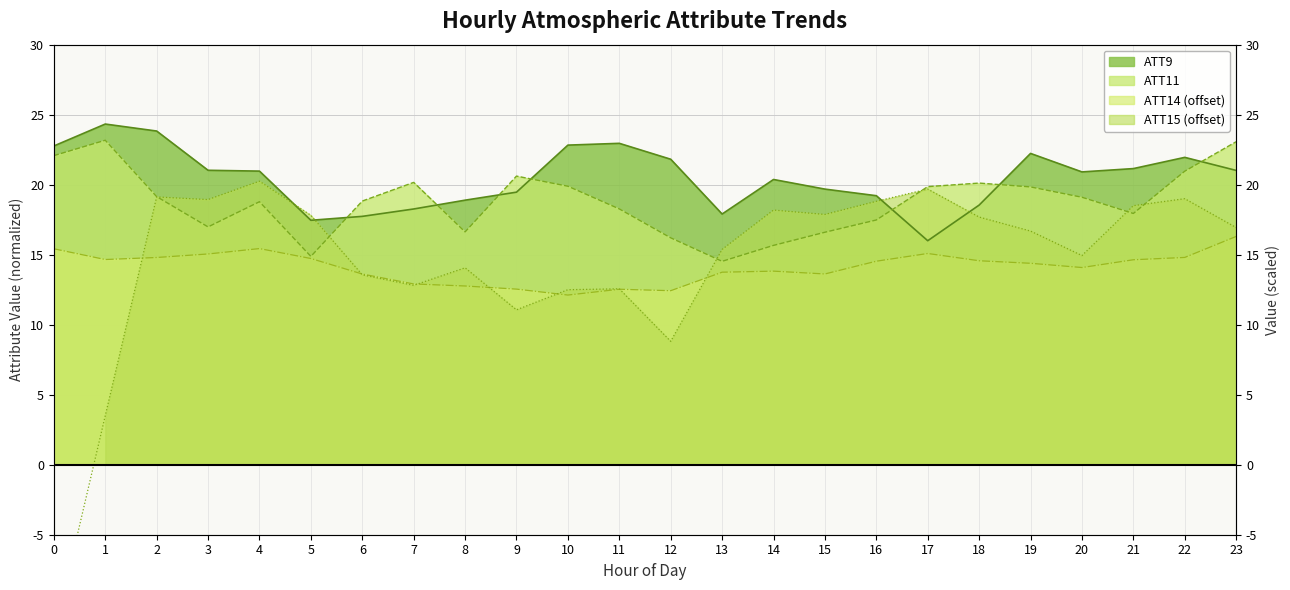

Reading left to right, list all the values displayed in this chart.

ATT9: 22.8	24.3	23.8	21.0	21.0	17.5	17.7	18.3	18.9	19.5	22.8	23.0	21.8	17.9	20.4	19.7	19.2	16.0	18.5	22.2	20.9	21.1	22.0	21.0
ATT11: 22.1	23.2	19.1	17.0	18.8	14.9	18.8	20.2	16.6	20.6	19.9	18.3	16.2	14.5	15.7	16.6	17.5	19.9	20.1	19.8	19.1	17.9	21.0	23.1
ATT14: 15.4	14.7	14.8	15.1	15.4	14.7	13.6	12.9	12.8	12.5	12.1	12.5	12.4	13.7	13.8	13.6	14.5	15.1	14.6	14.4	14.1	14.6	14.8	16.3
ATT15: -12.2	3.5	19.1	18.9	20.2	17.8	13.6	12.8	14.1	11.1	12.5	12.6	8.8	15.4	18.2	17.9	18.8	19.7	17.7	16.7	14.9	18.5	19.0	16.9